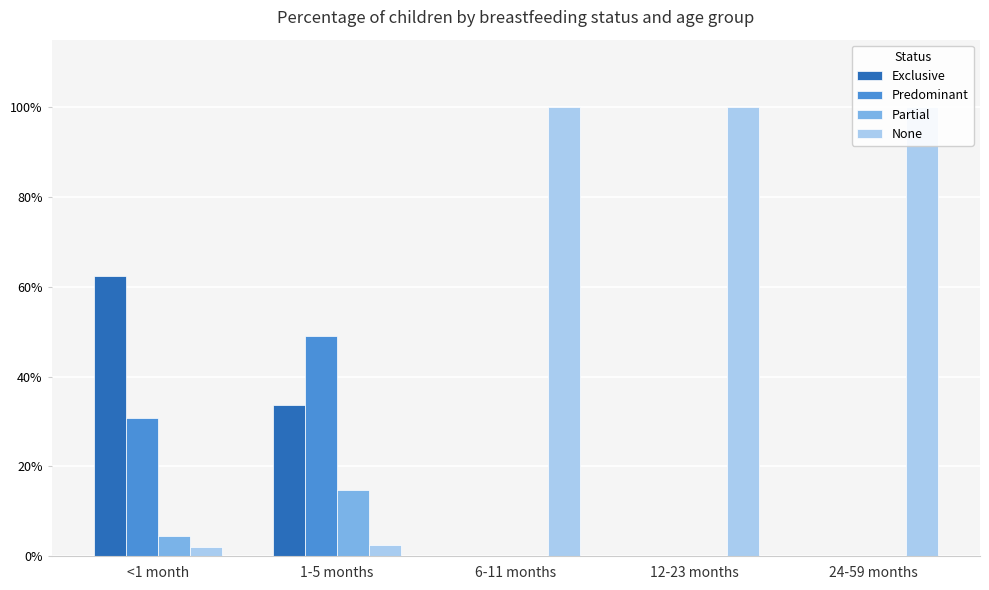

Which category has the highest value across all series?

6-11 months